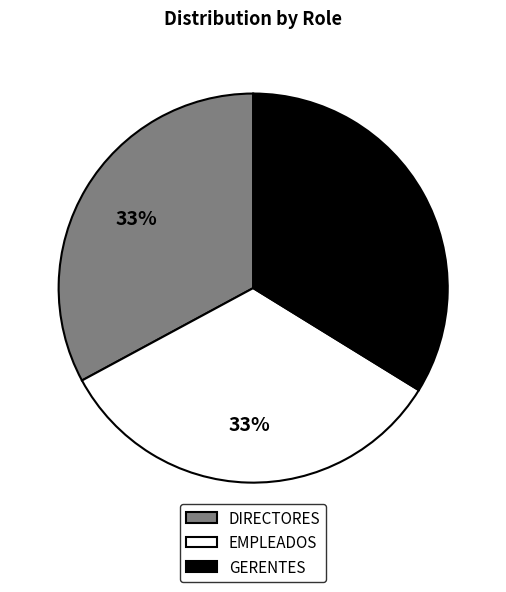

True or false: GERENTES accounts for 34% of the total.

True